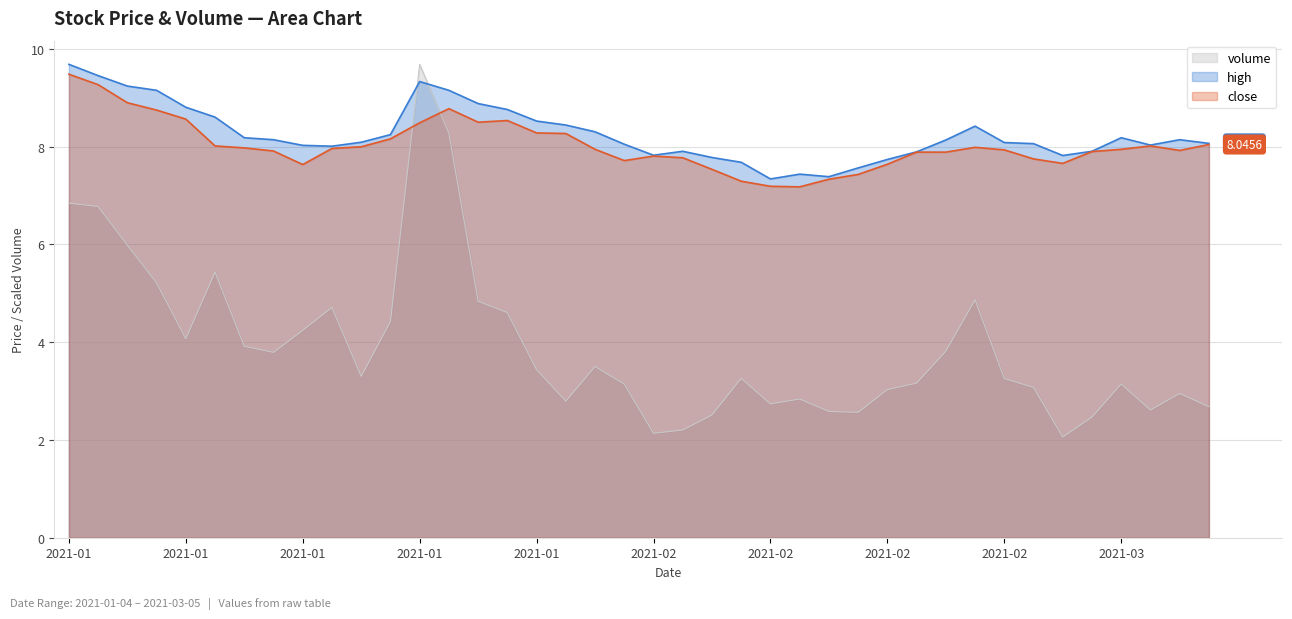

Is it true that volume equals 2.6 at 2021-02-09?

True